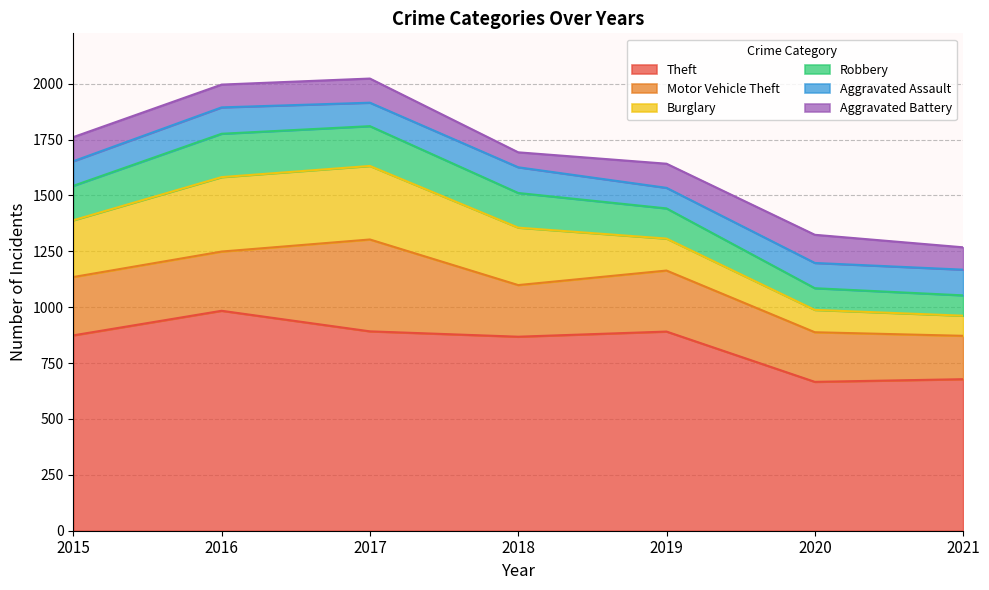

At which category does the chart reach its minimum across all series?

2018